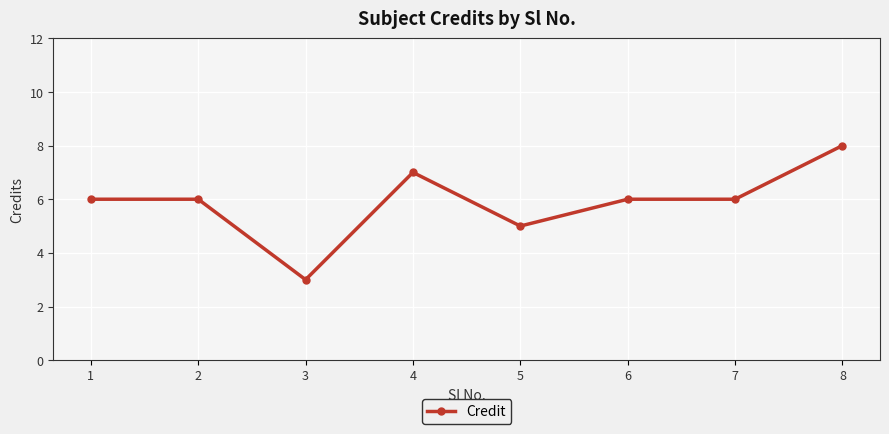

Approximately how many times larger is the value at 2 compared to 5?

1.2